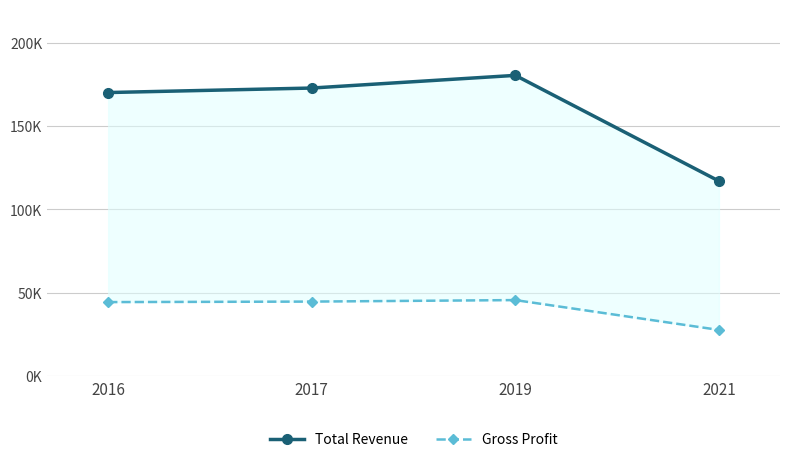

Which series has the largest total across all categories?

Total Revenue